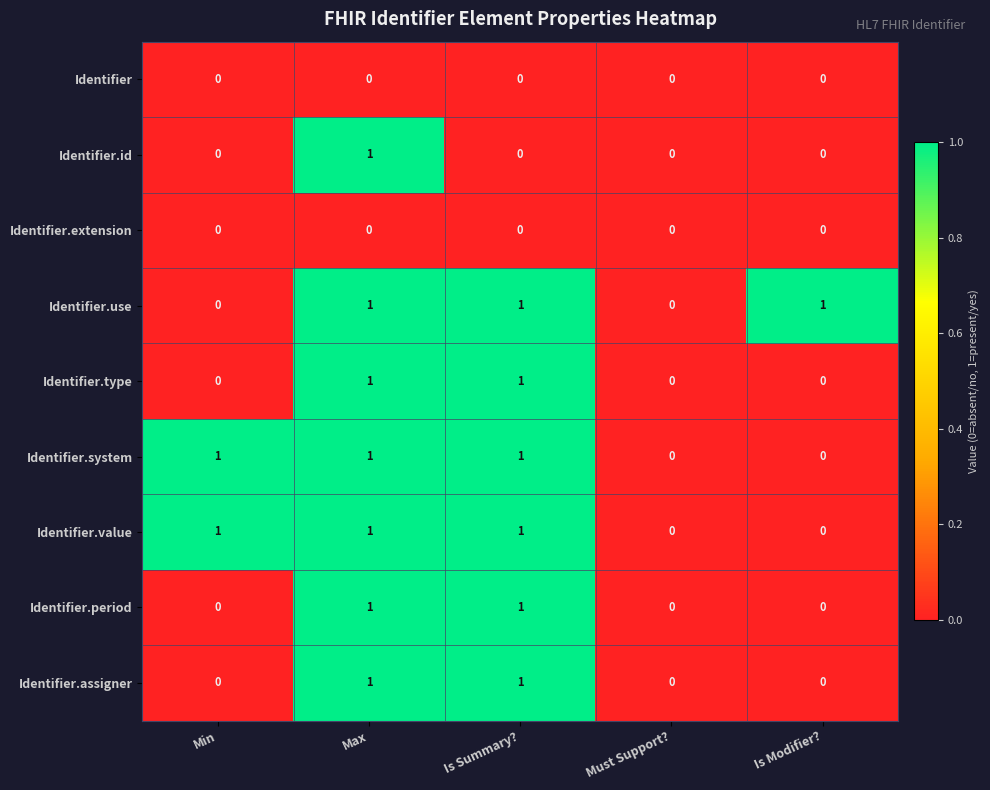

At which category is the sum across all series the highest?

Max